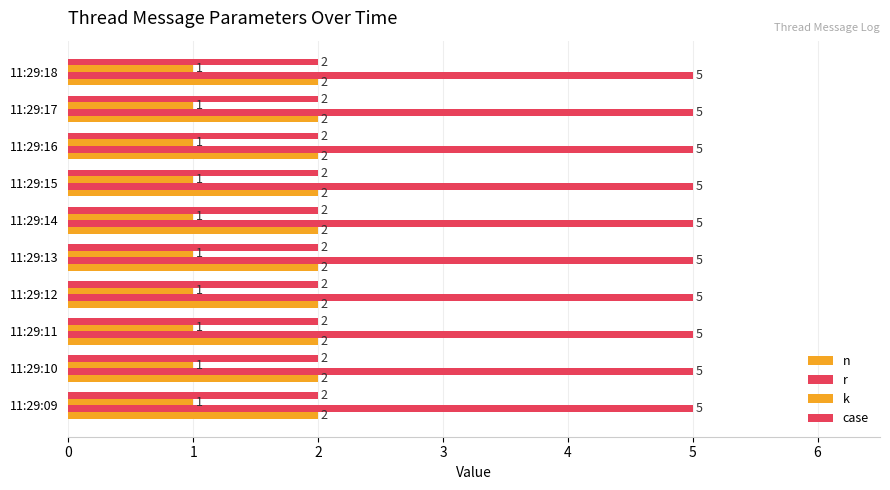

At how many categories does at least one series exceed 4?

10